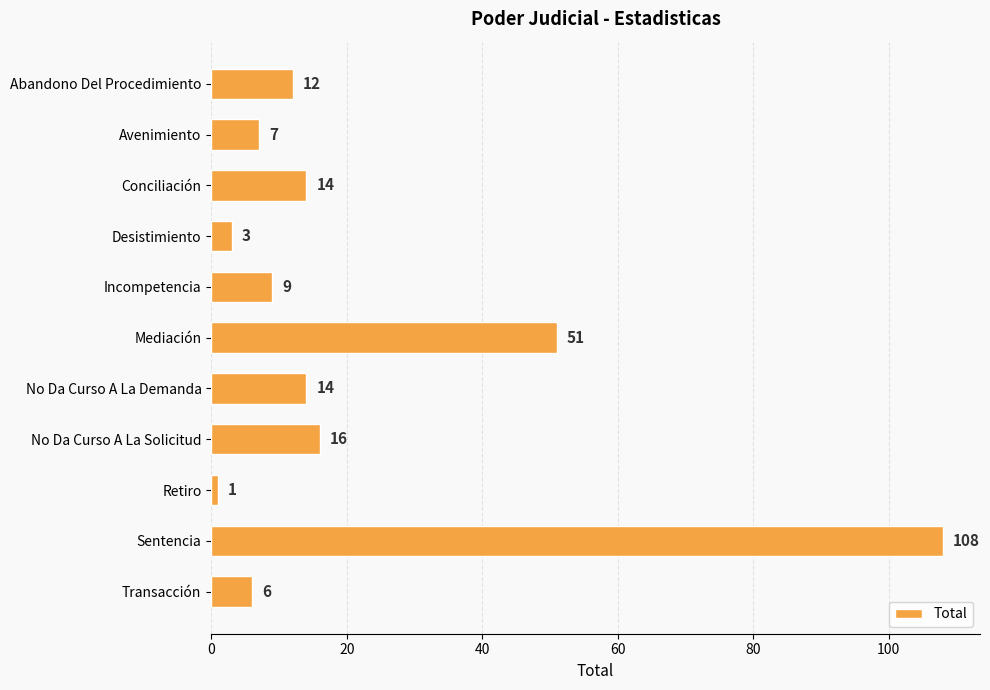

At which category does the chart reach its minimum across all series?

Retiro